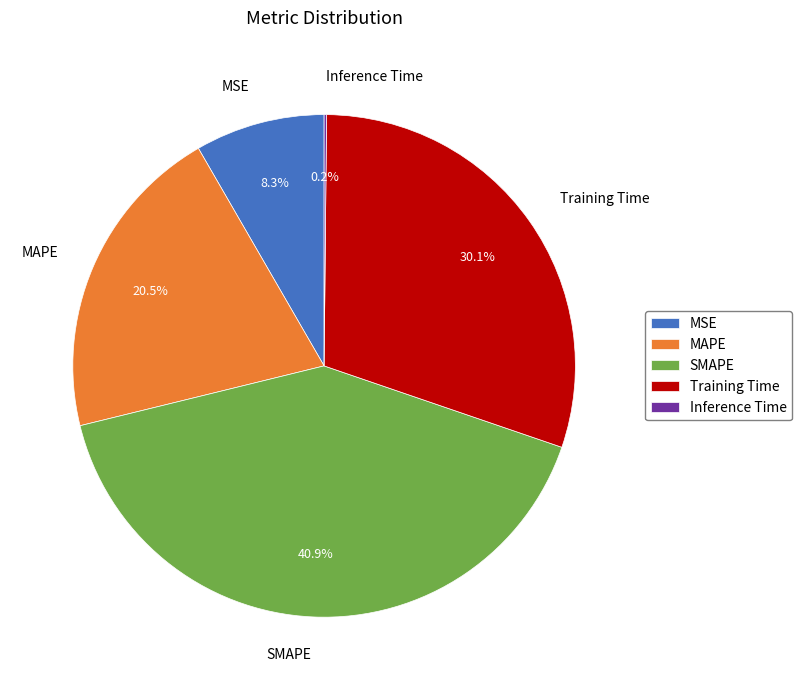

What portion of the pie excludes MAPE?

79.5%